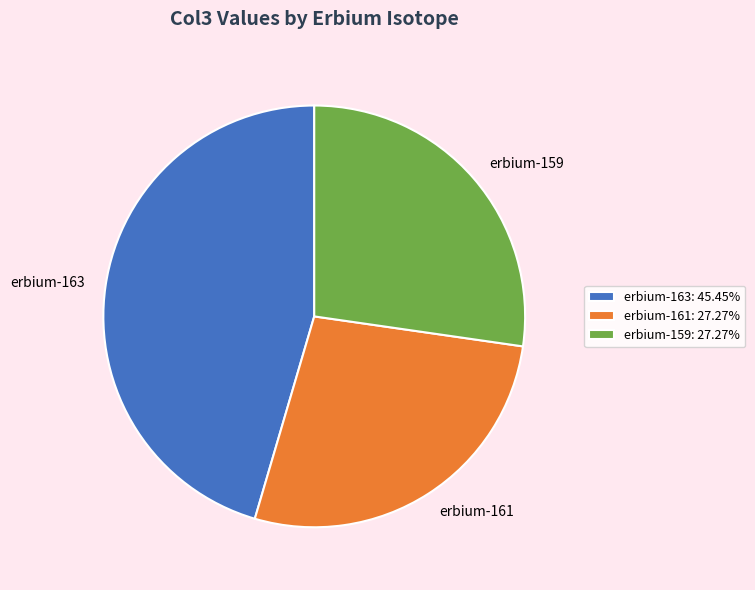

Combined, do erbium-159: 27.27% and erbium-163: 45.45% account for over 50%?

Yes